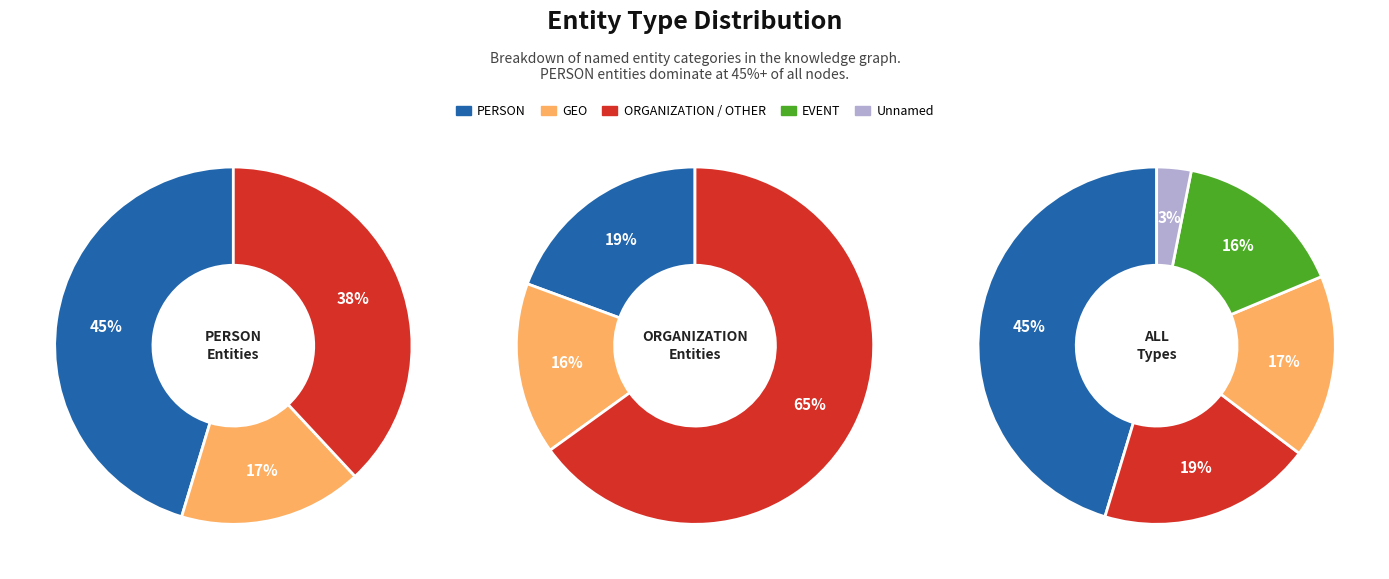

What percentage is the GEO slice, to the nearest percent?

17%